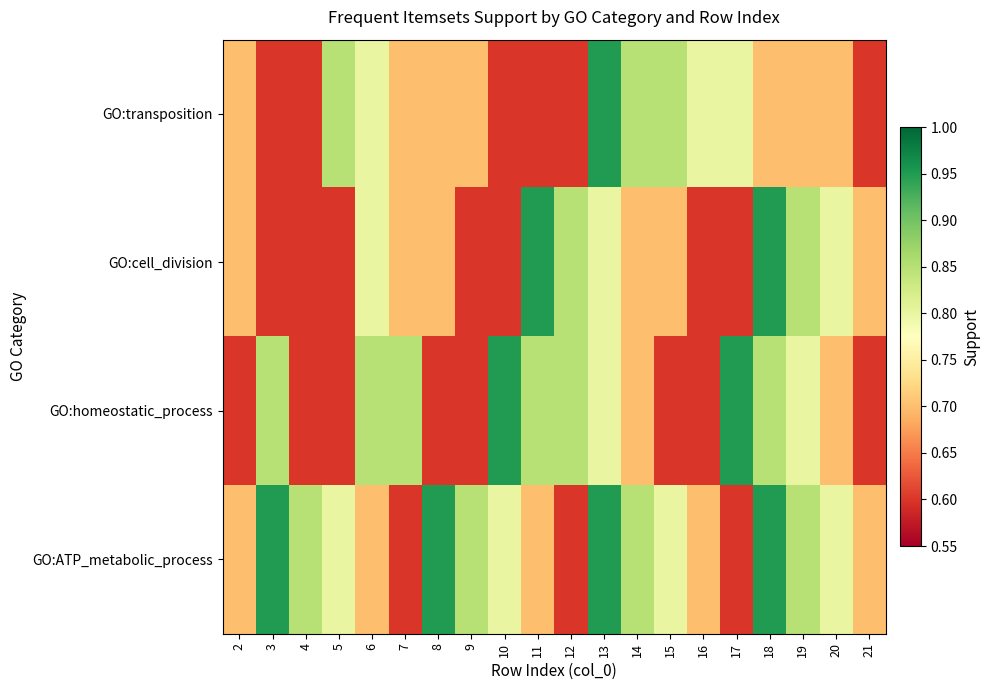

Which category has the lowest value across all series?

3